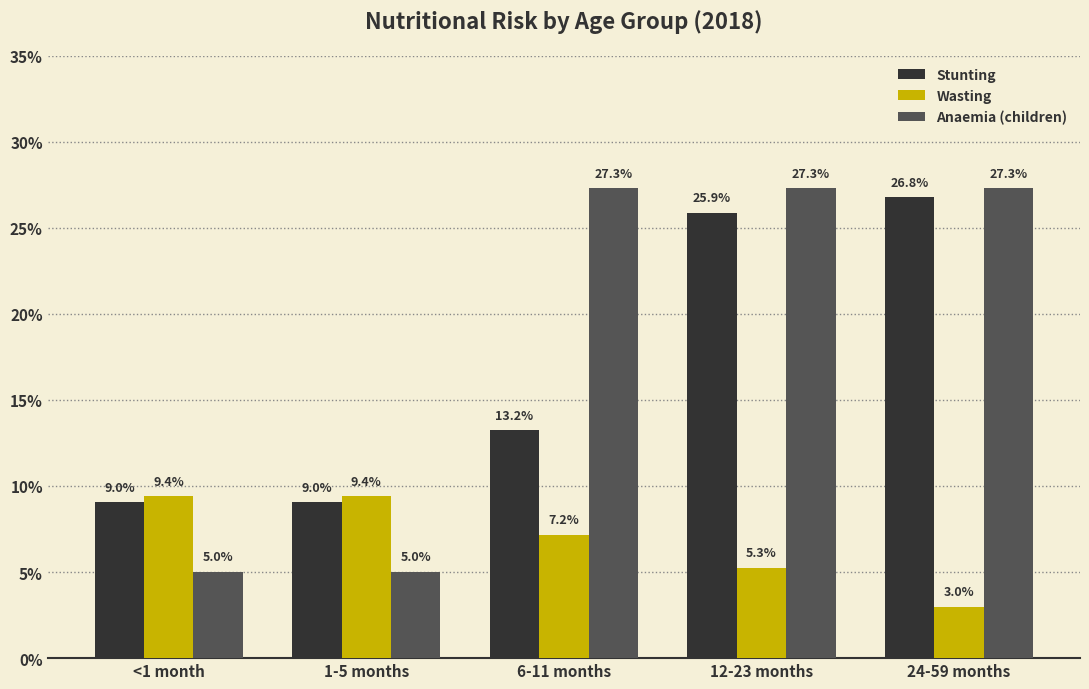

Count the Wasting values in the range 0 to 1.

5